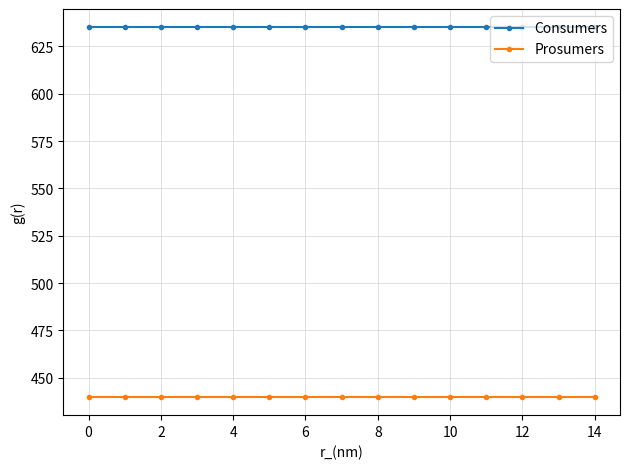

At how many categories does at least one series exceed 602?

15